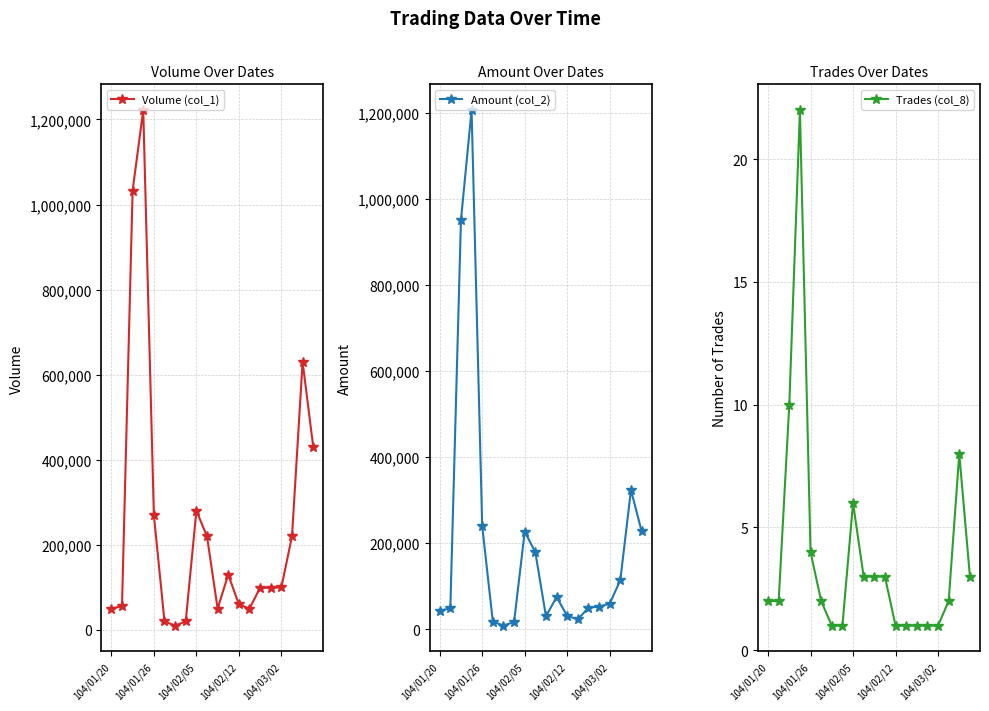

True or false: Trades (col_8) has more than 0 interior local peaks.

True